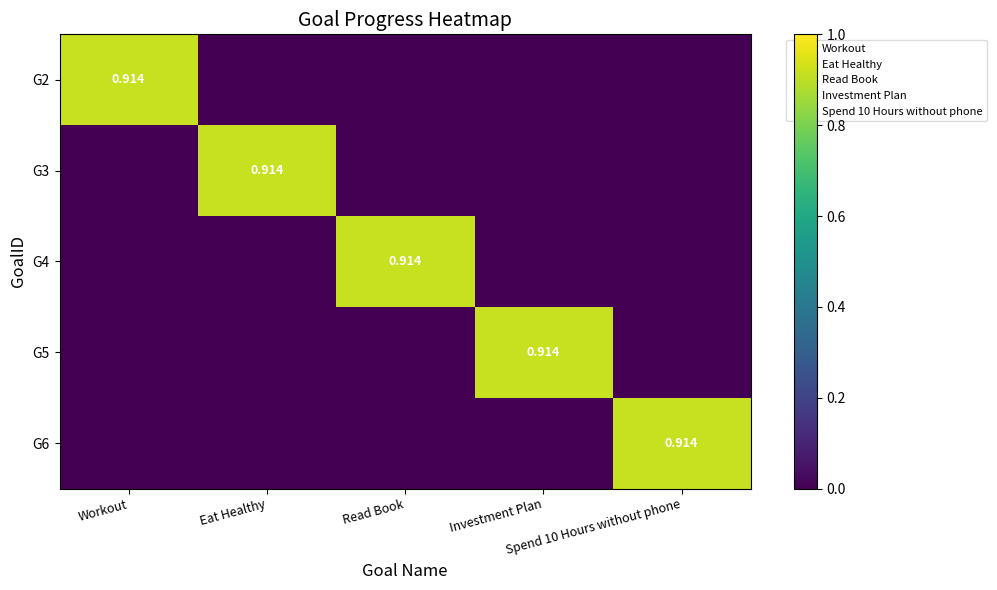

Which series changed the most between Workout and Eat Healthy?

G2